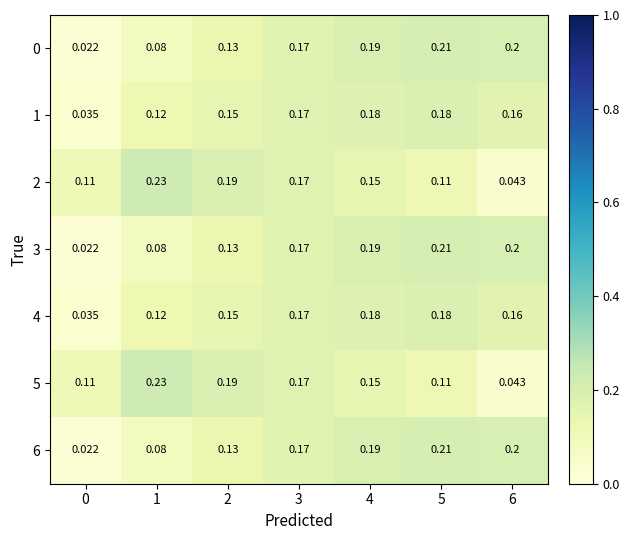

Is the value of 0 at 0 greater than the value of 3 at 6?

No